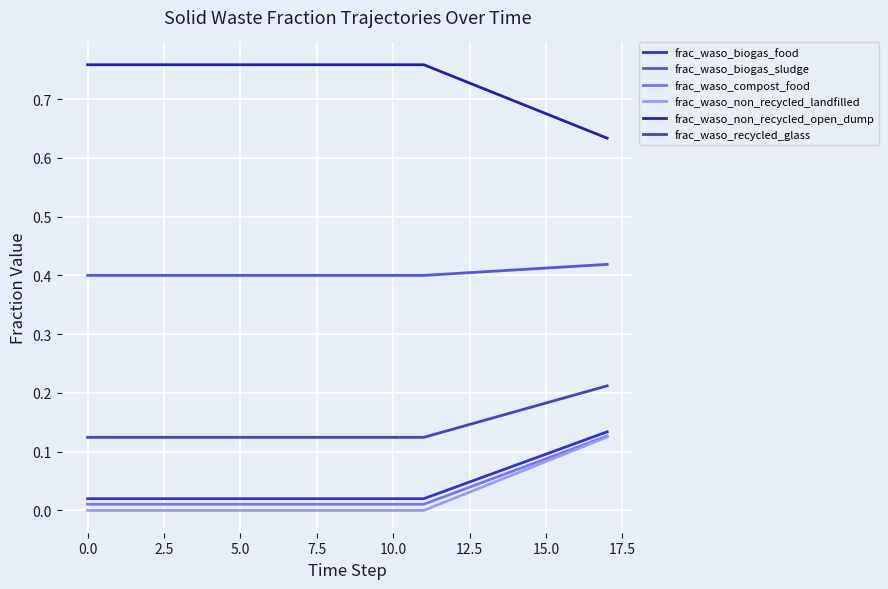

Does the chart have visible grid lines?

Yes